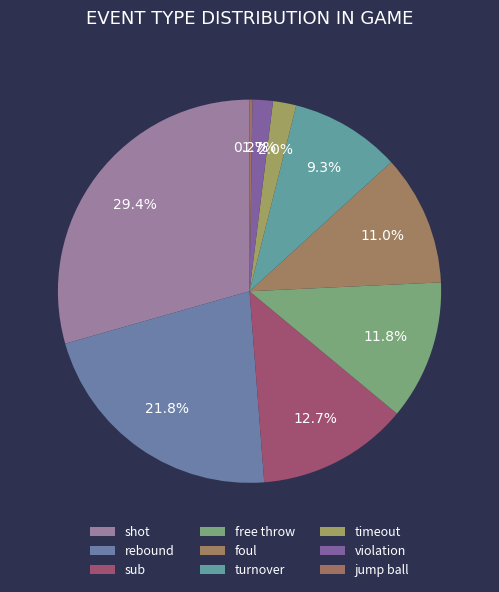

To the nearest percent, what is the difference between the largest and smallest slice percentages?

29%